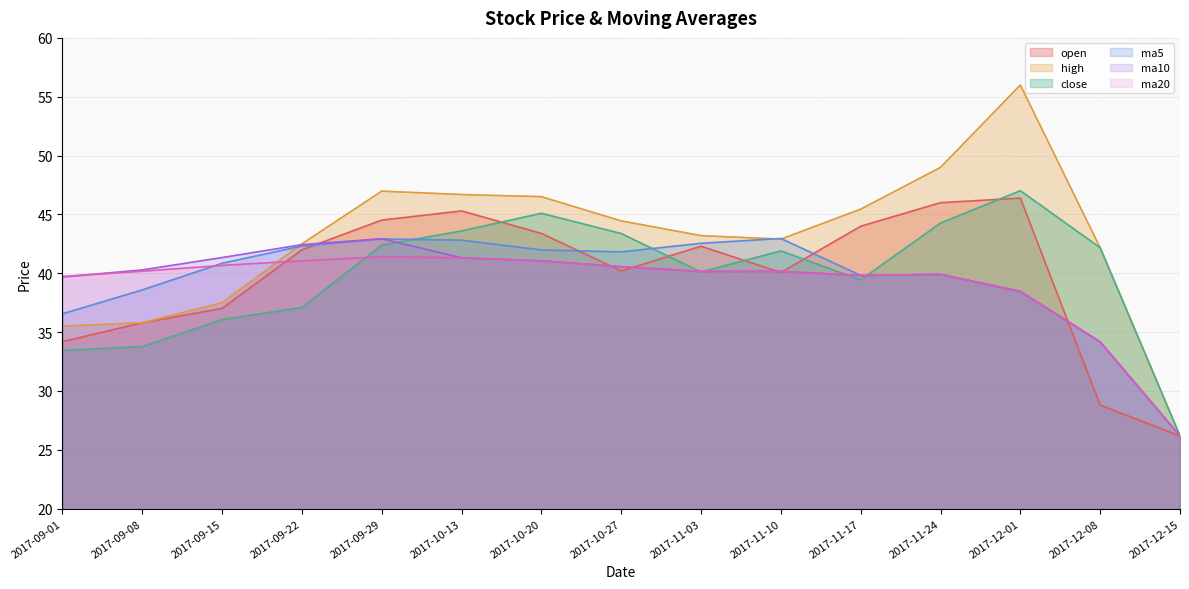

List the labels in order of ma20 value, smallest first.

2017-12-15, 2017-12-08, 2017-12-01, 2017-09-01, 2017-11-17, 2017-11-24, 2017-11-03, 2017-11-10, 2017-09-08, 2017-10-27, 2017-09-15, 2017-09-22, 2017-10-20, 2017-10-13, 2017-09-29